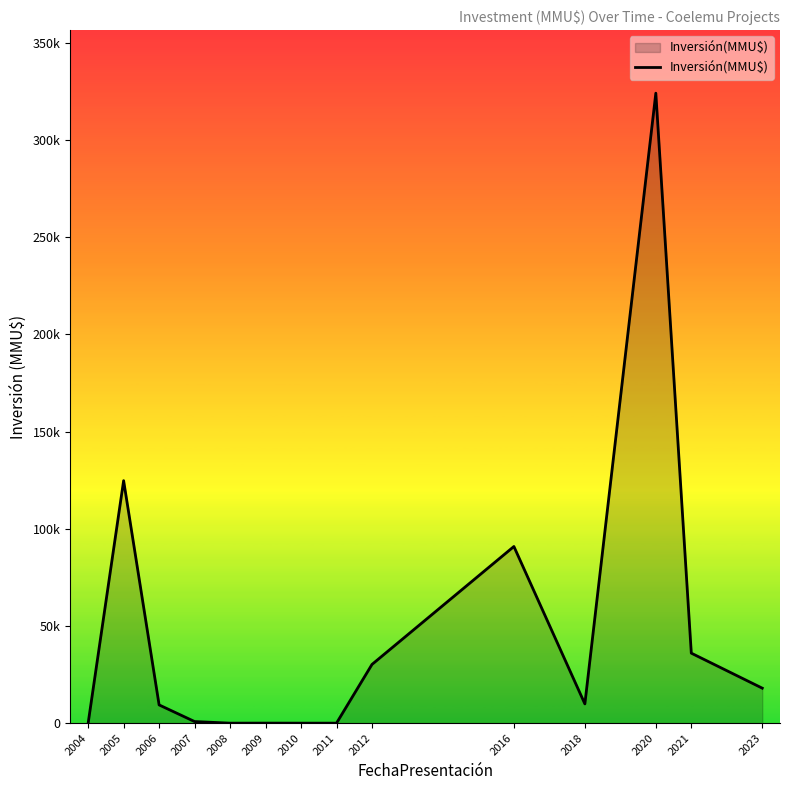

Is this an area chart (filled region under the line)?

Yes